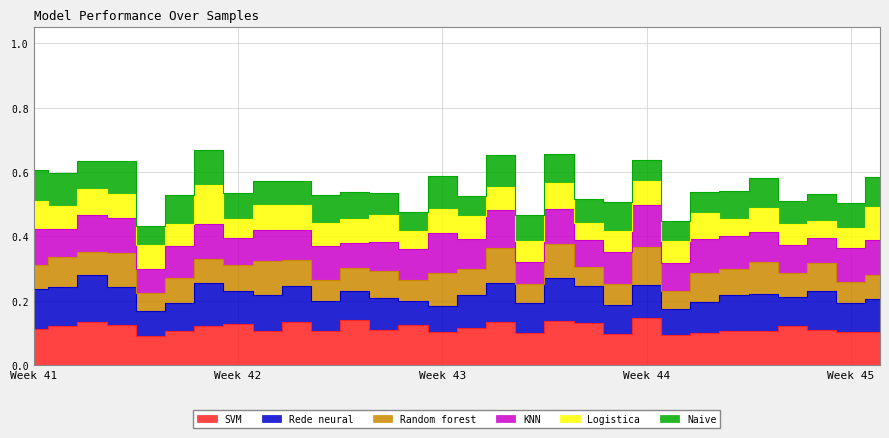

How many Logistica values are between 0 and 1?

30